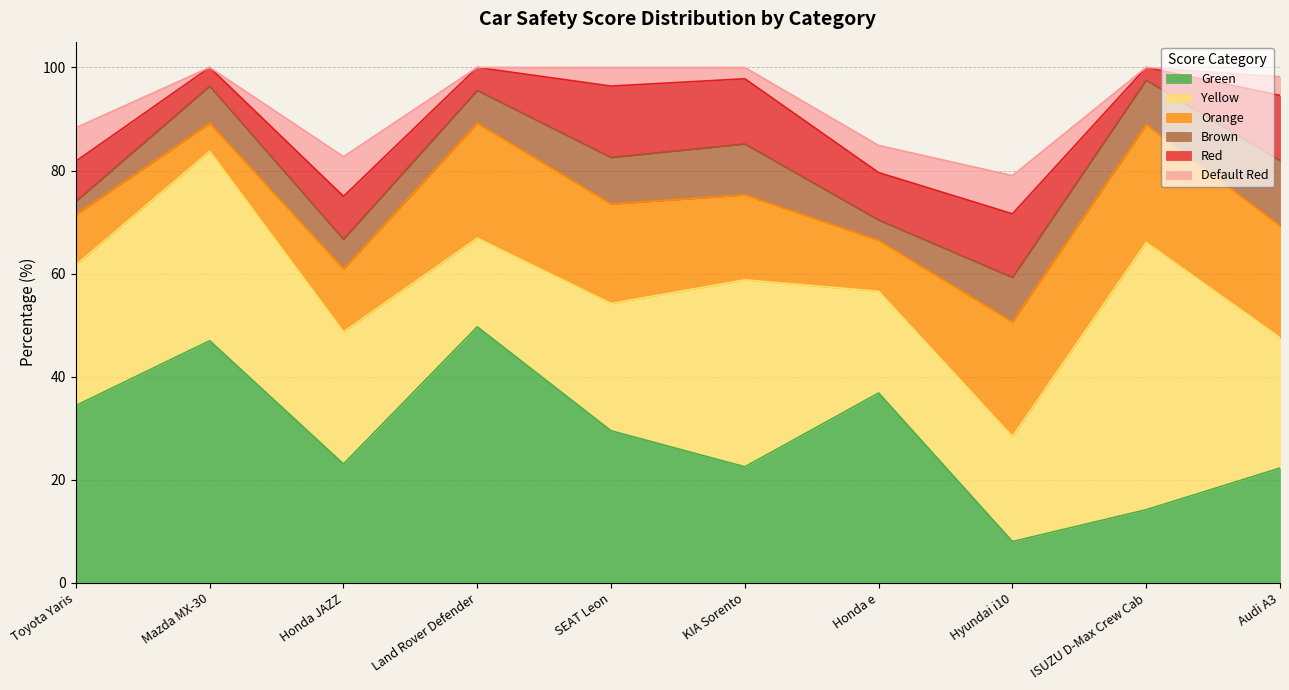

True or false: Default Red and Yellow cross at least once.

False